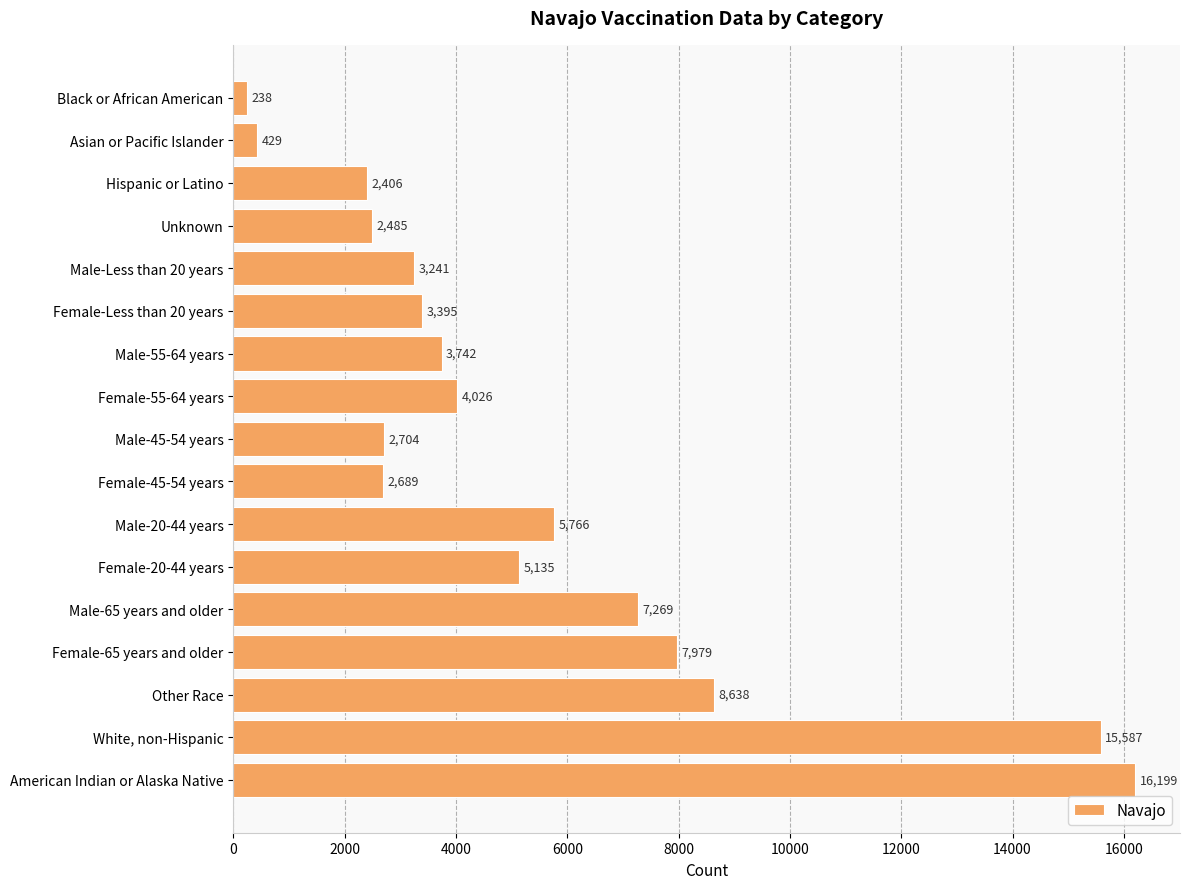

Approximately how many times larger is the value at Male-20-44 years compared to Unknown?

2.3